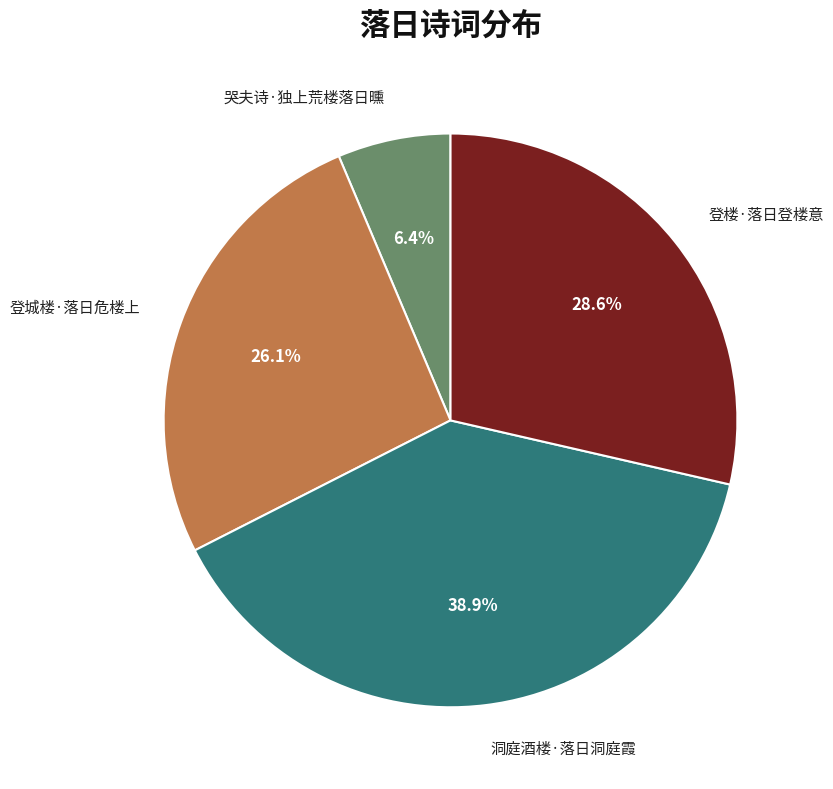

True or false: 登楼·落日登楼意 accounts for 29% of the total.

True